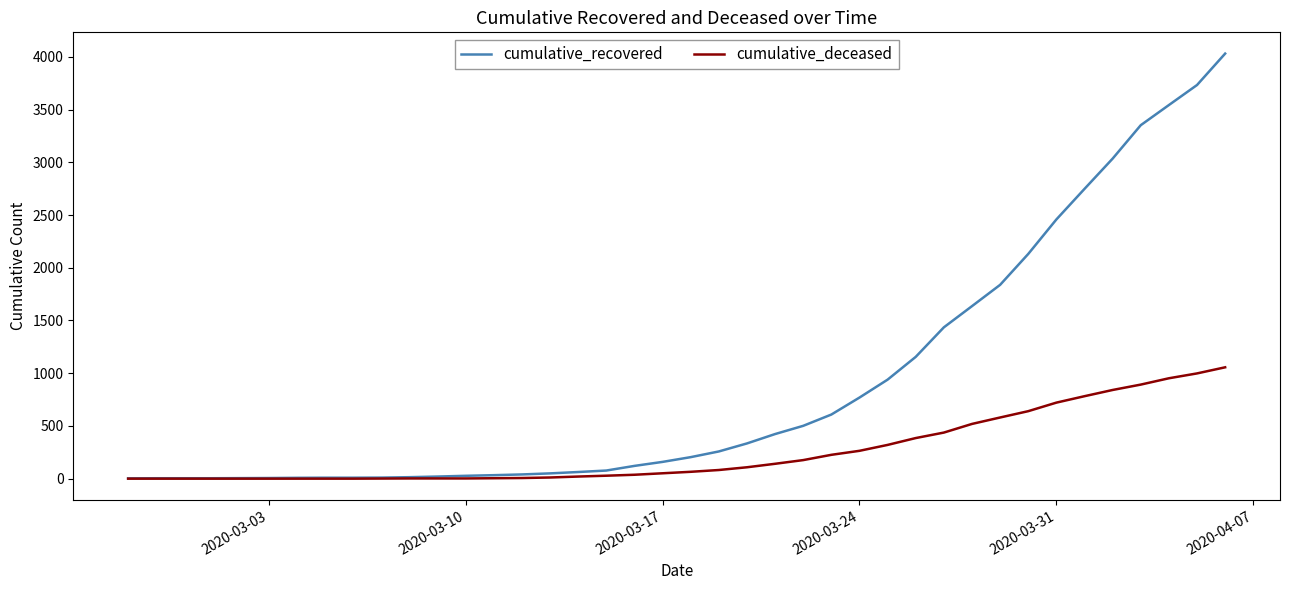

What is the maximum value shown in the chart?

4031